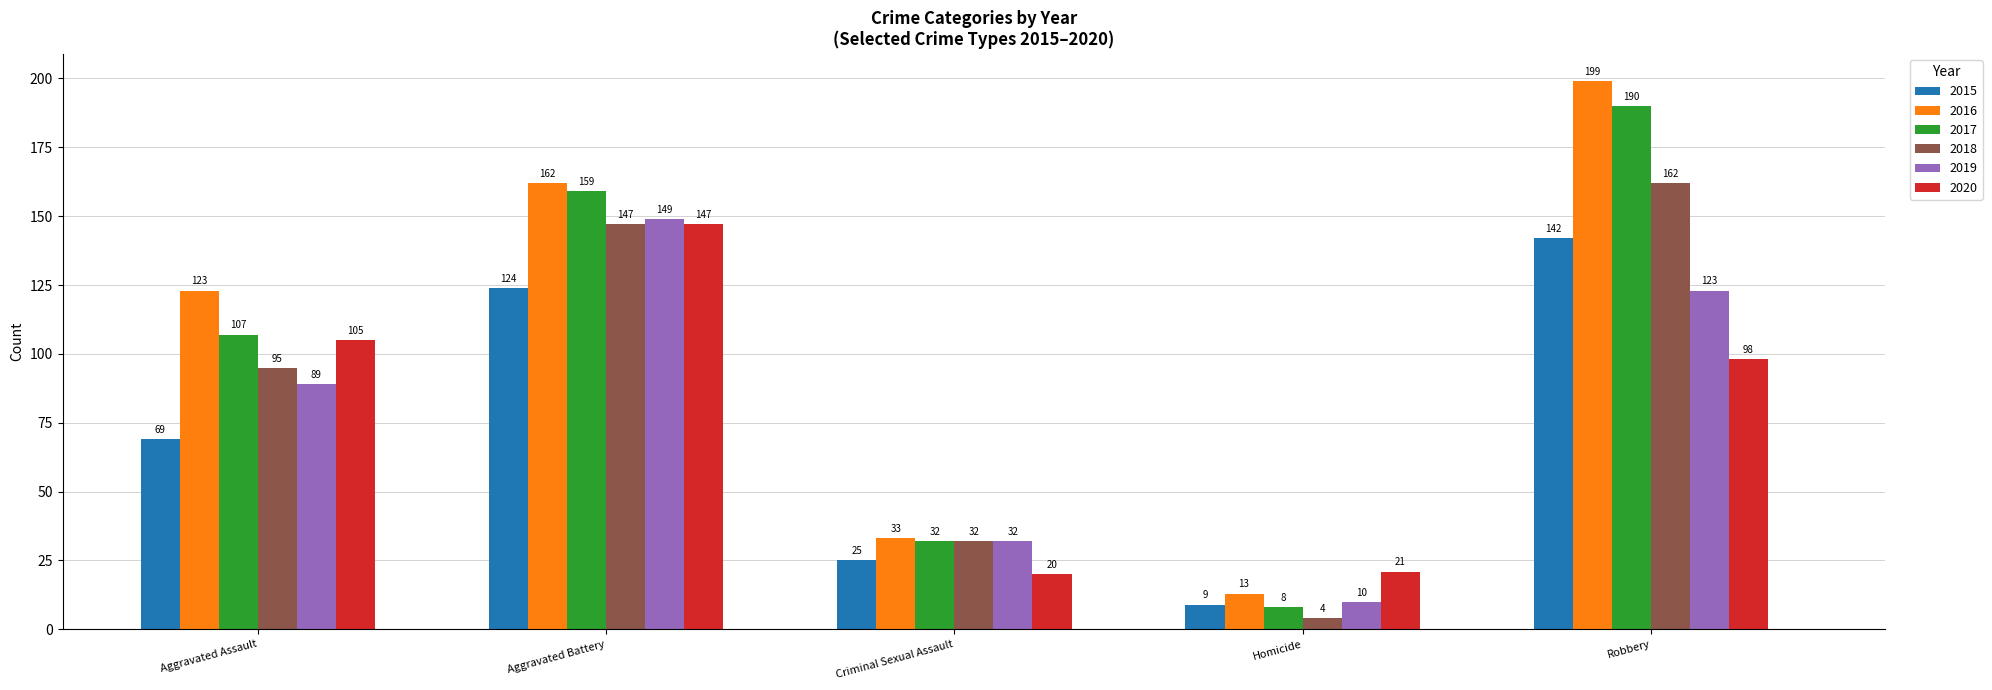

What position from the right is Robbery?

1